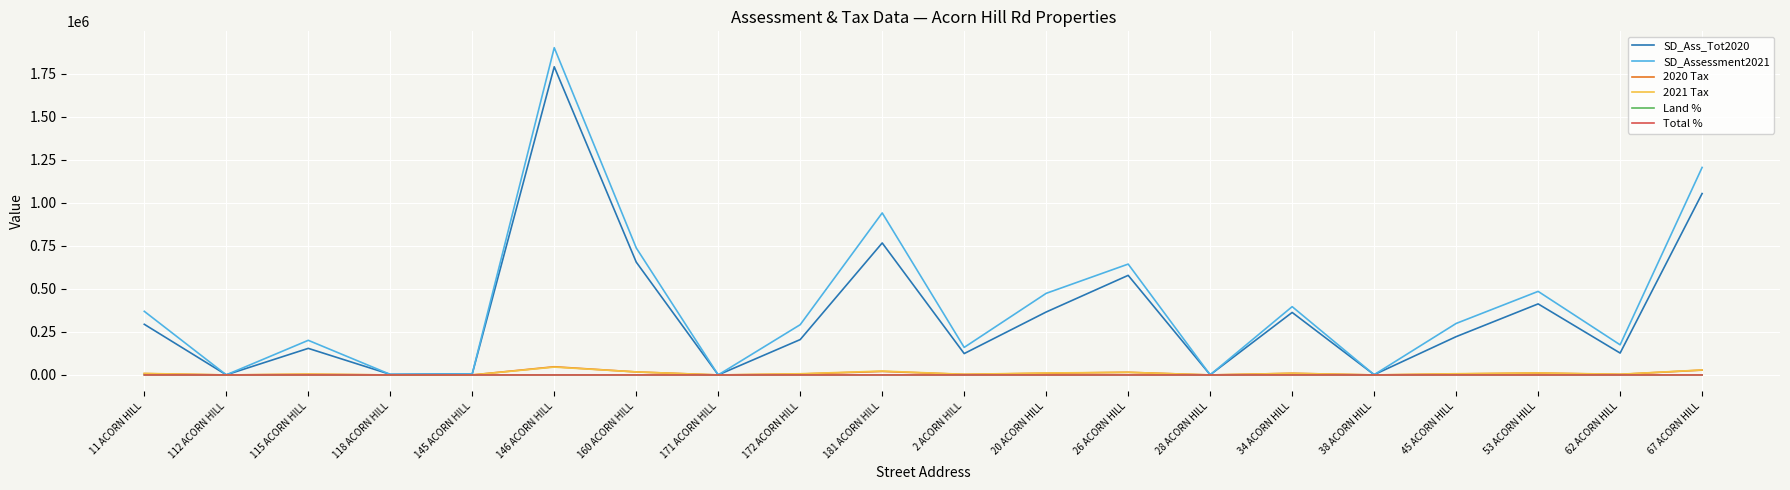

The value of SD_Assessment2021 at 181 ACORN HILL is 941900.0. True or false?

True